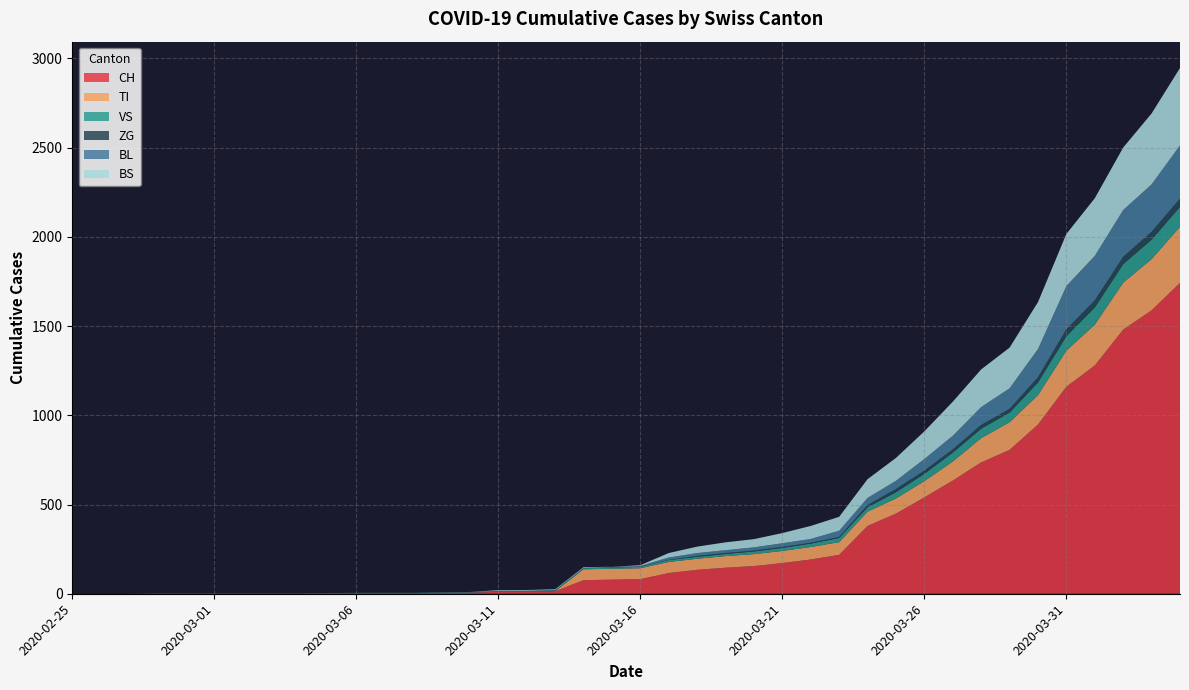

Reading left to right, what are all the values shown in this chart?

CH: 0	0	0	0	0	0	0	0	0	2	3	3	3	5	6	11	12	14	76	79	82	116	134	146	155	172	192	218	380	449	540	634	736	806	948	1160	1279	1480	1588	1742
TI: 0	0	0	0	0	0	0	0	0	0	0	0	0	0	0	0	0	0	61	61	61	62	62	65	67	68	70	71	80	85	91	107	136	155	165	202	229	263	287	314
VS: 0	0	0	2	2	2	2	2	2	2	2	2	2	2	2	3	3	5	6	6	8	11	11	12	15	17	19	24	25	35	41	50	53	54	71	81	96	104	109	112
ZG: 0	0	0	0	0	0	0	0	0	0	0	0	0	0	0	0	0	0	0	0	0	1	5	5	5	5	5	5	12	18	18	18	21	21	29	39	40	41	44	46
BL: 0	0	0	0	0	0	0	0	0	0	0	0	0	1	2	2	2	2	2	5	5	13	16	16	18	21	21	35	40	46	65	76	100	115	158	242	249	262	266	298
BS: 0	0	0	0	0	0	0	0	0	0	0	0	0	0	0	4	4	4	4	0	4	25	36	44	46	57	73	78	105	128	155	191	211	228	263	292	323	350	397	434